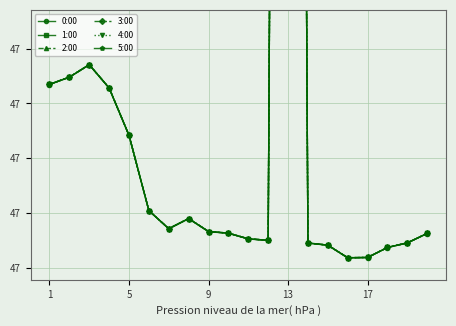

At which label is 2:00 closest to 48?

9